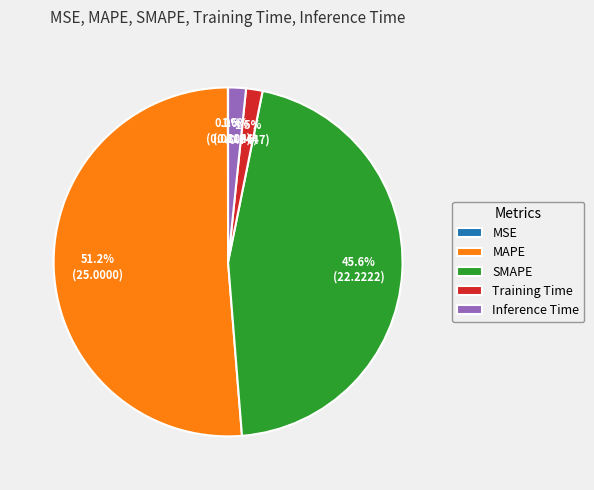

To the nearest percent, what is the difference between the SMAPE and MAPE slice percentages?

6%